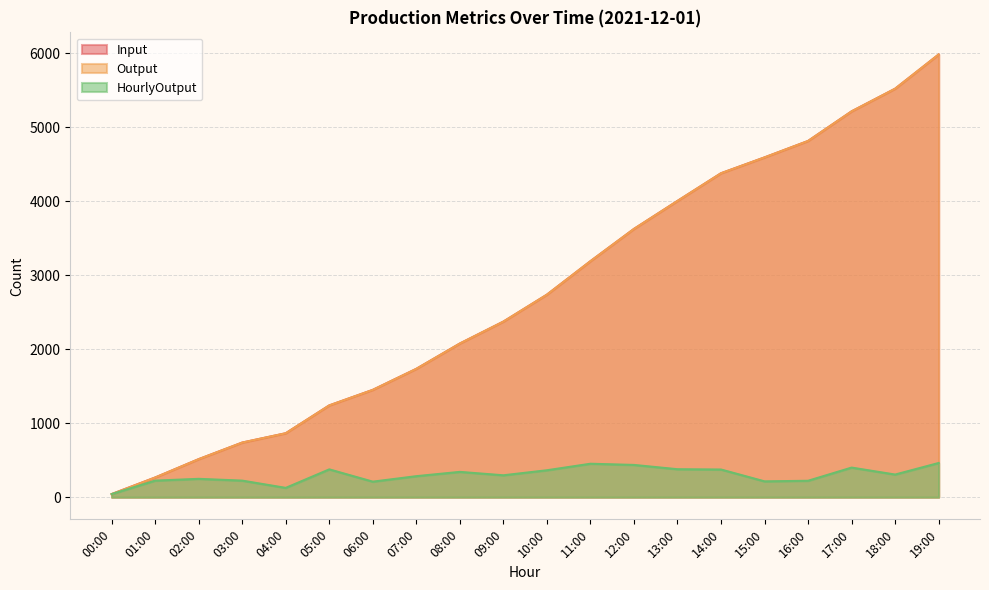

What are all the series names shown in the legend?

Input, Output, HourlyOutput